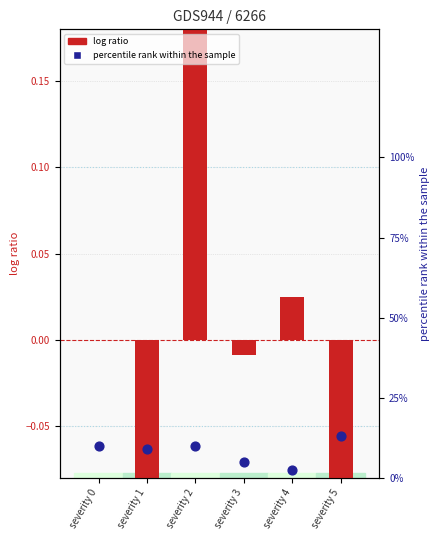

At how many categories does at least one series exceed 0?

6